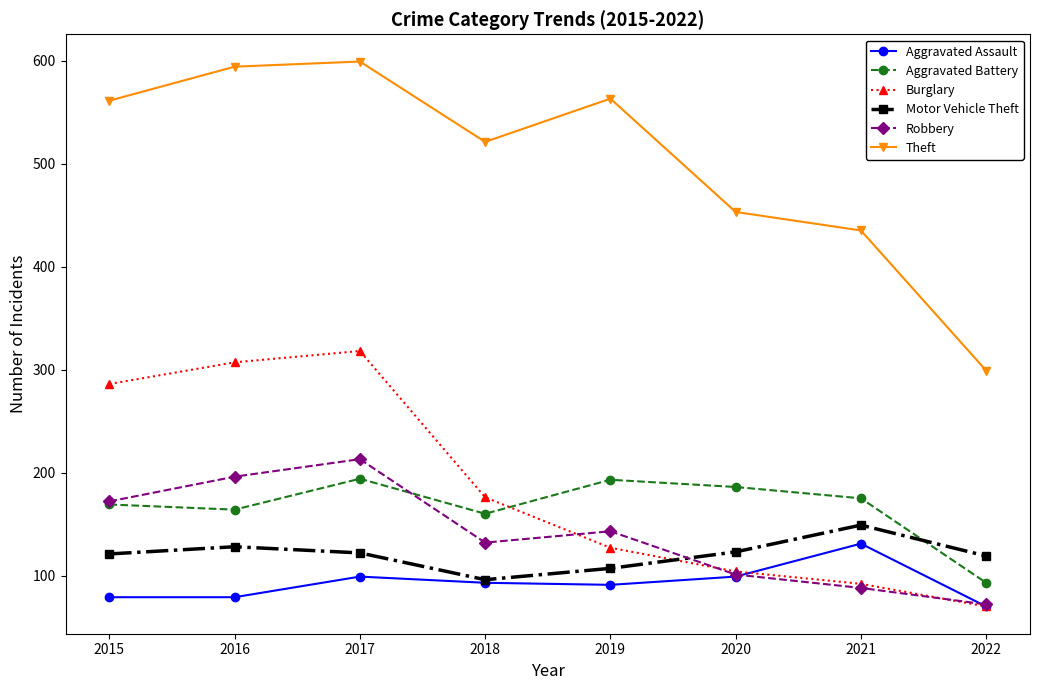

Which series changed the most between 2016 and 2018?

Burglary